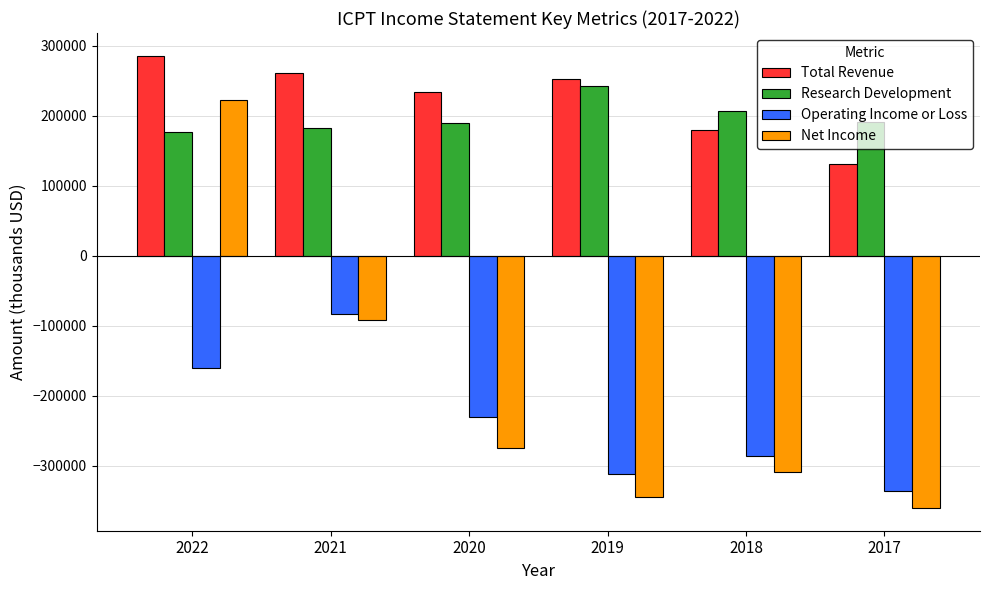

Which series has the largest total across all categories?

Total Revenue